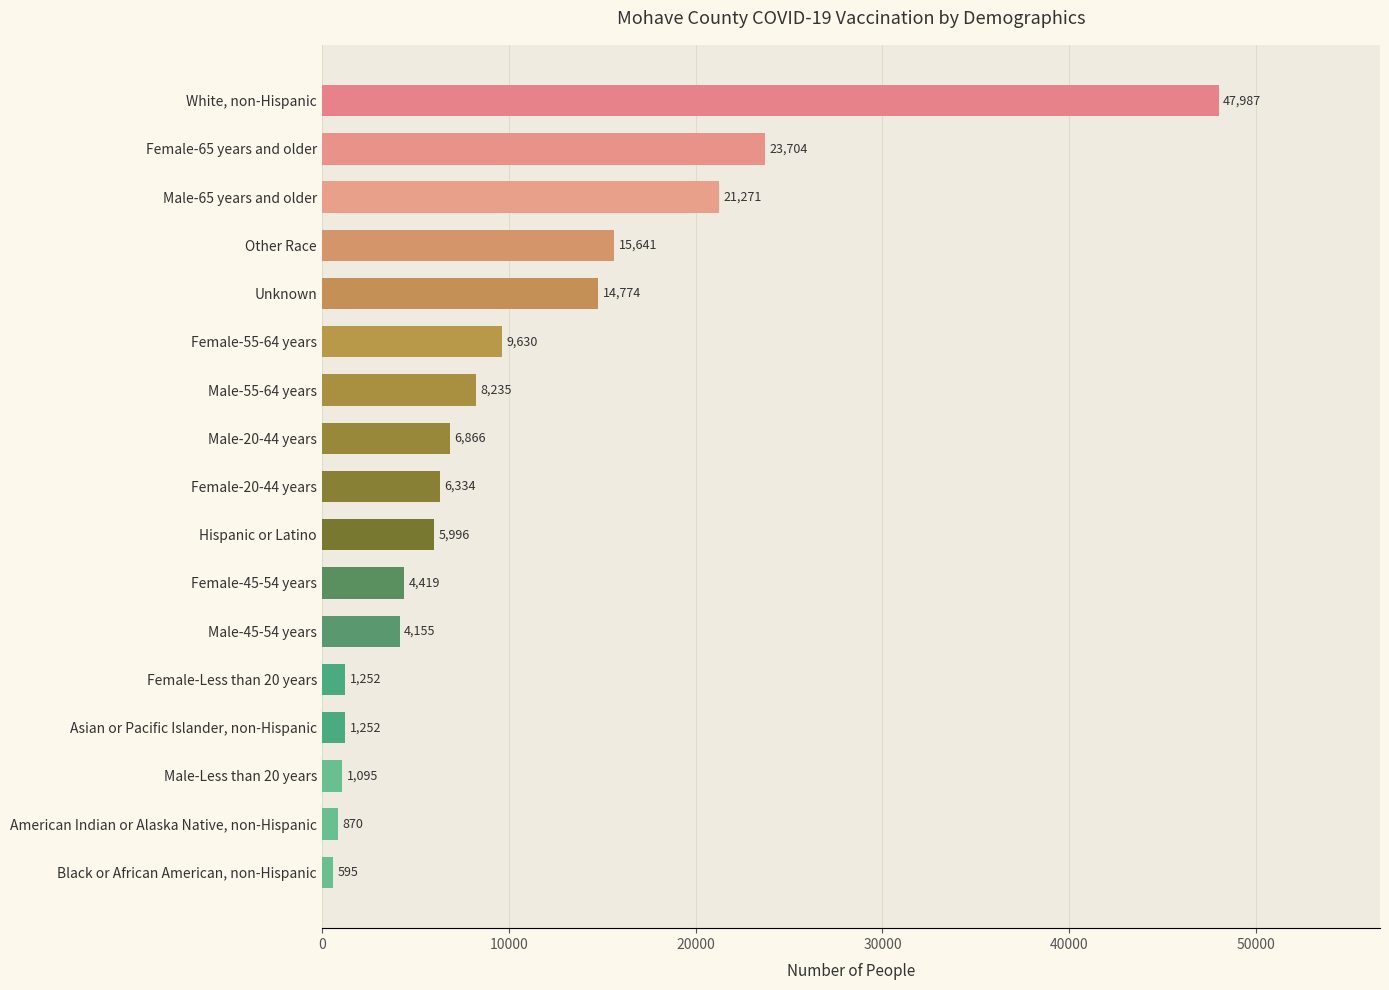

What is the smallest value displayed?

595